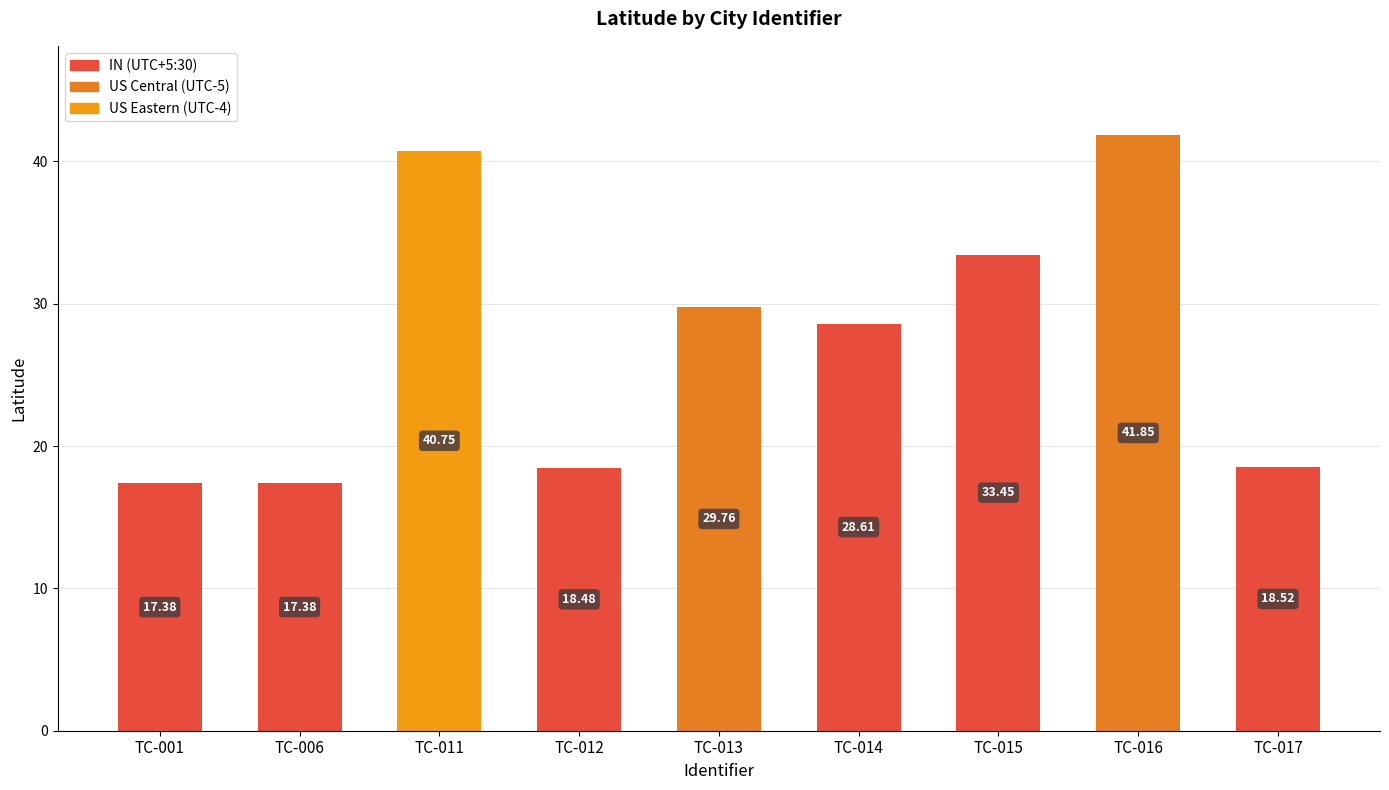

What is the difference between the second highest and second lowest values?

23.4